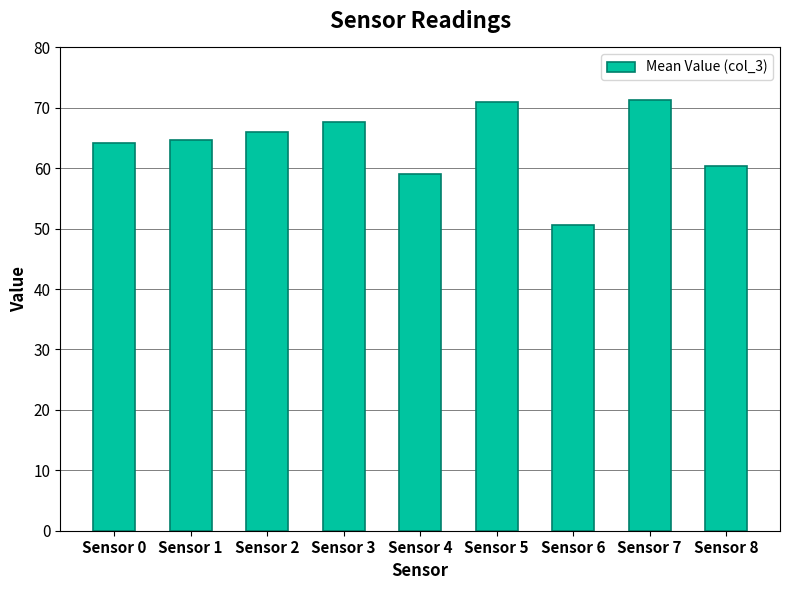

What is the difference between the maximum and minimum values?

20.8